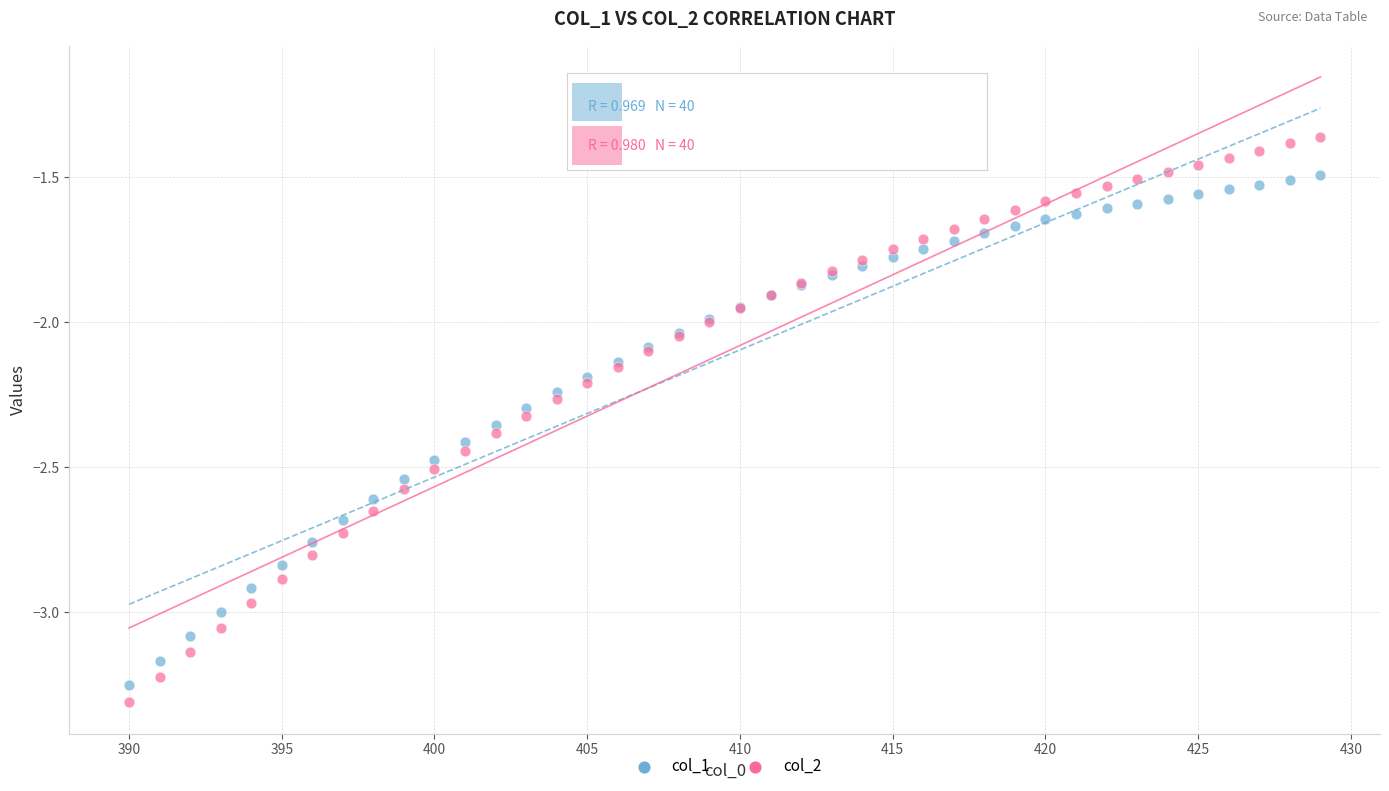

What is the X range (max minus min) for the scatter plot?

39.0